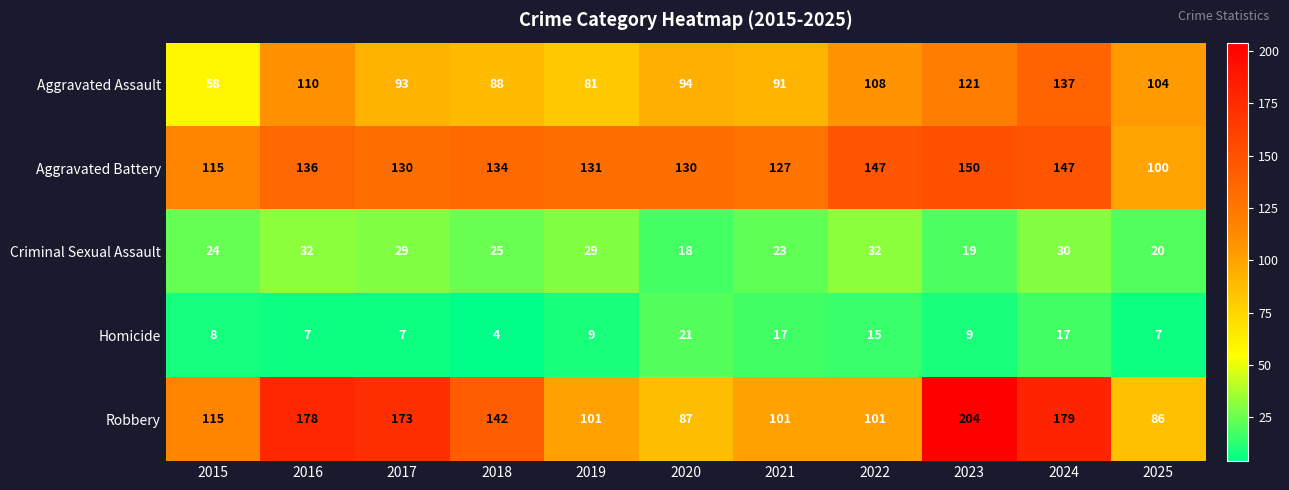

Between 2020 and 2022, which series saw the biggest shift?

Aggravated Battery